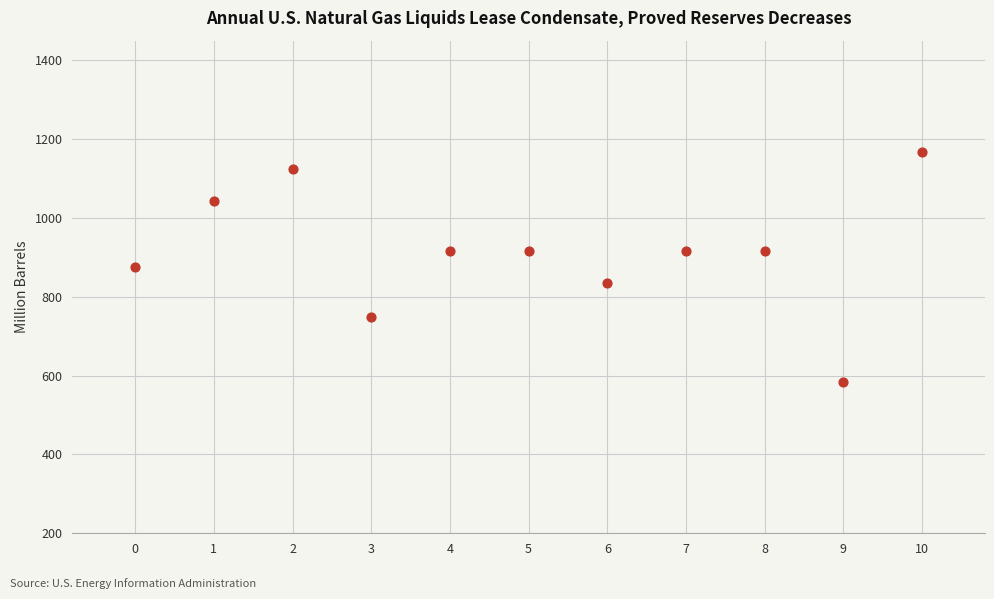

What is the average Y value?

913